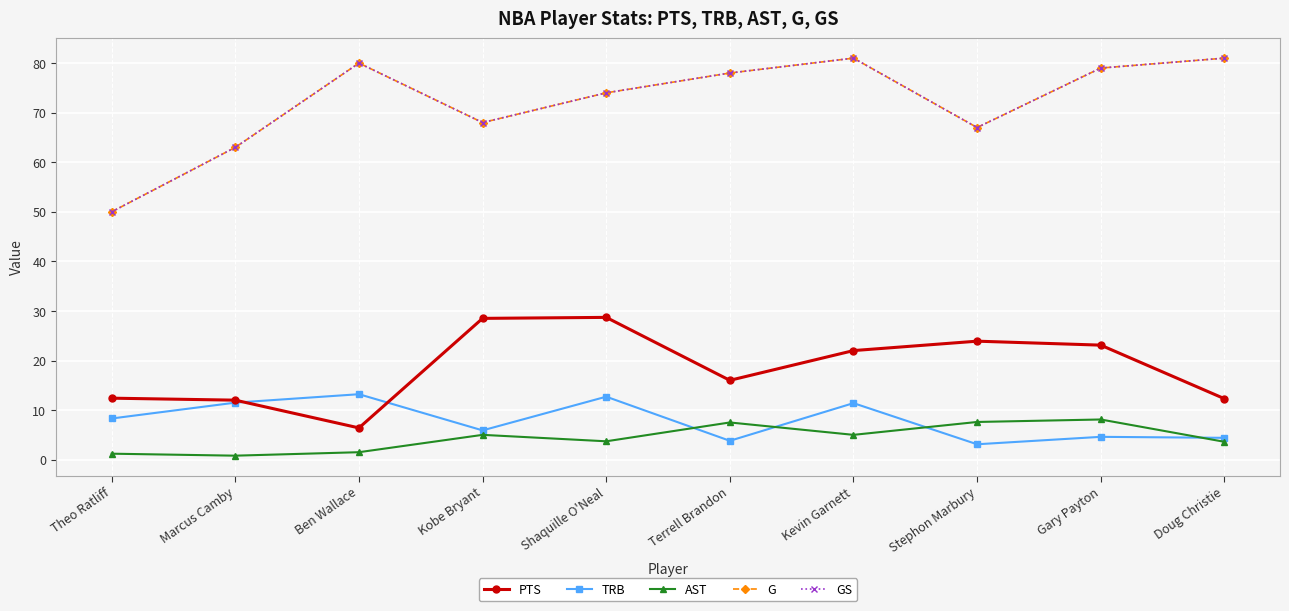

At which label does PTS reach its minimum?

Ben Wallace